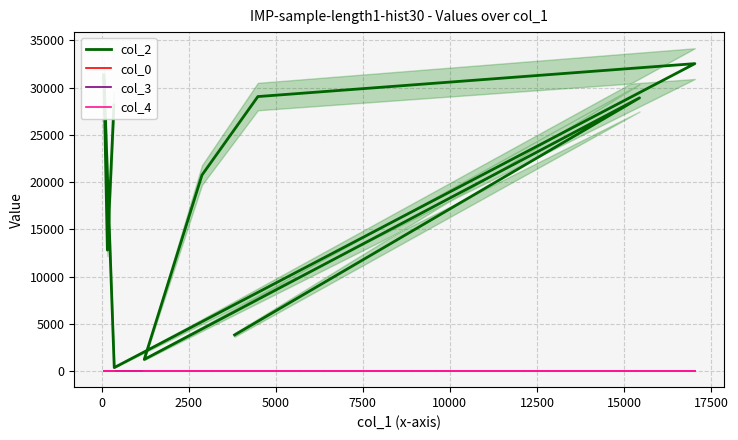

What is the total value across all series at 0?

12802.2